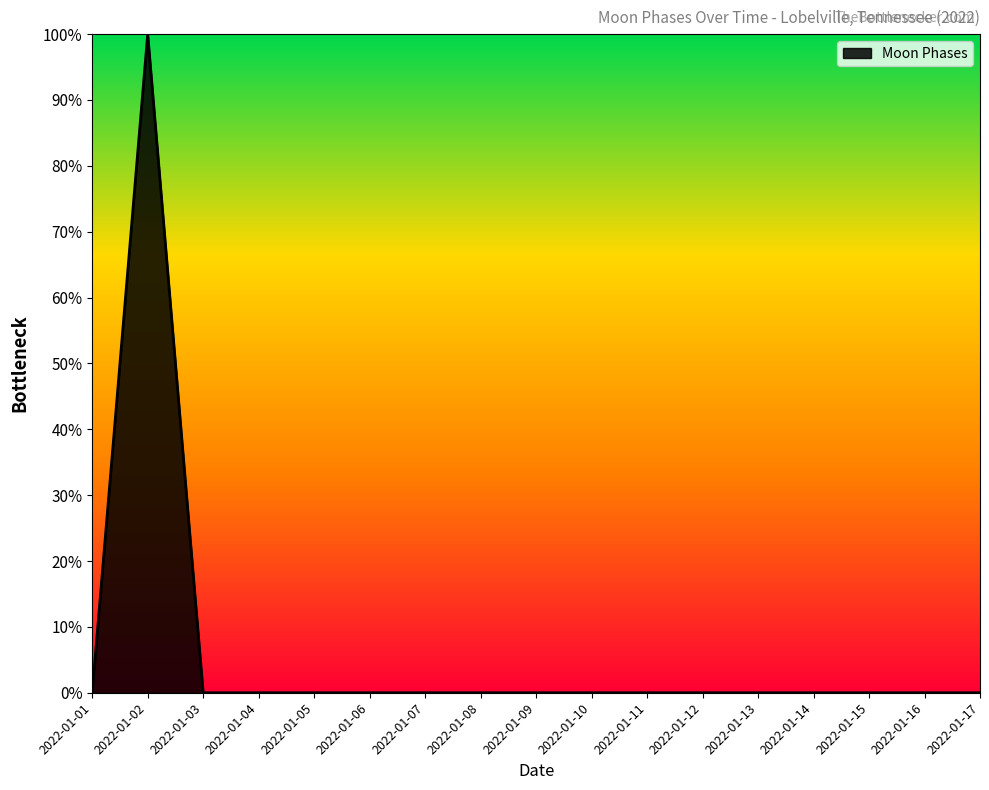

True or false: the data shows -63 at 2022-01-04.

False